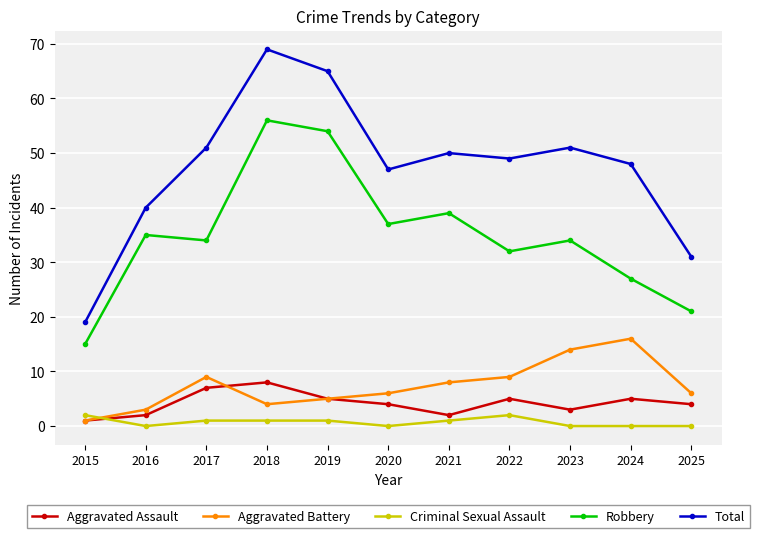

True or false: Aggravated Battery has more than 1 points higher than both neighbors.

True